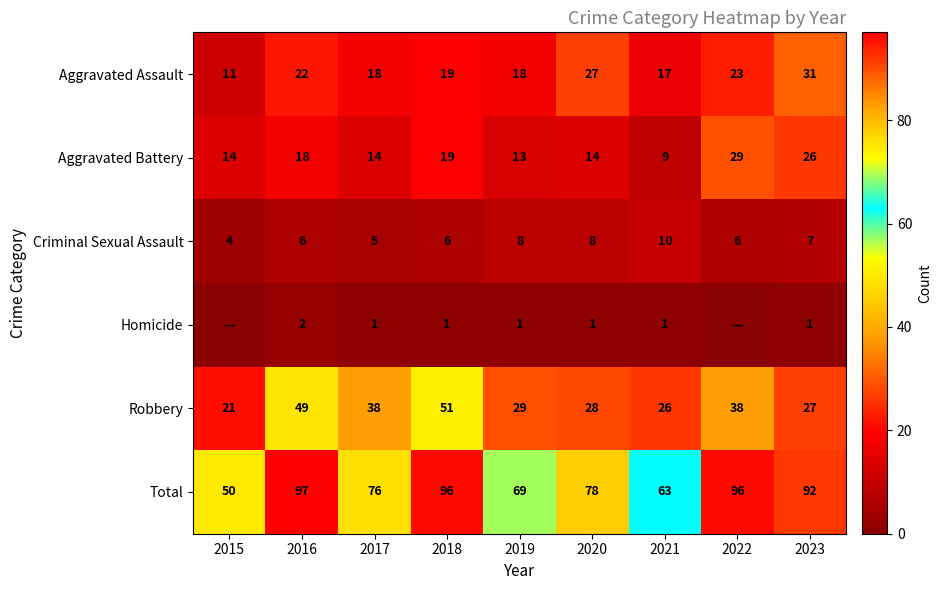

What is the minimum value for Robbery?

21